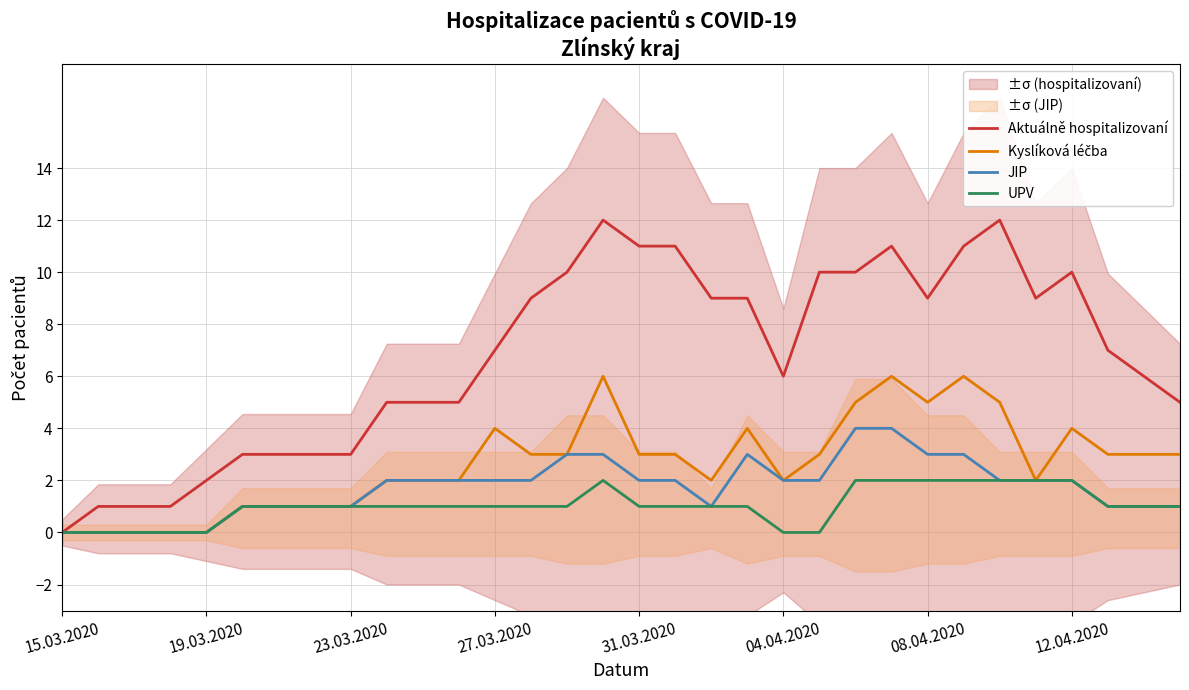

Which category has the lowest value in the Kyslíková léčba series?

15.03.2020